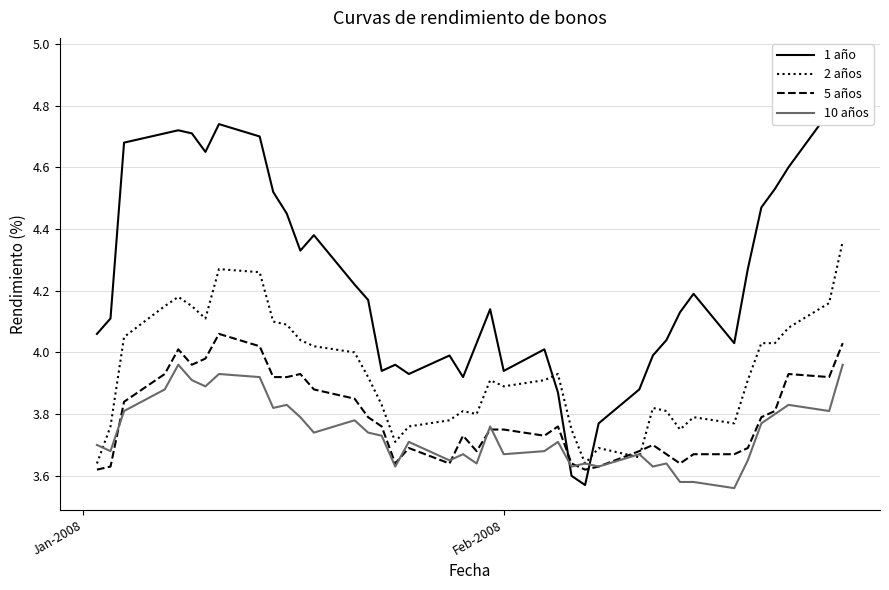

Which series has the largest total across all categories?

1 año